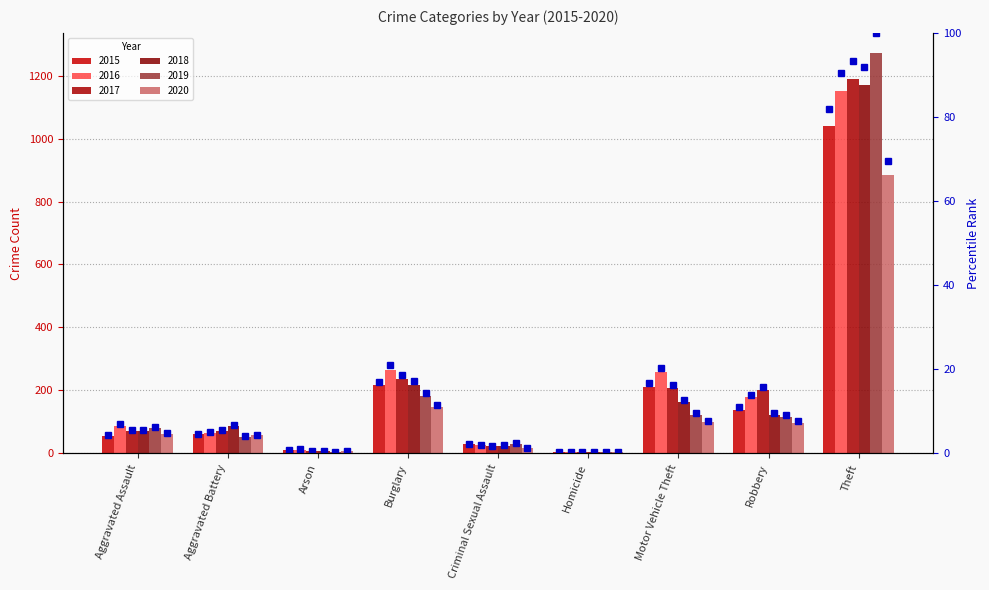

What is the label of the 8th bar from the right?

Aggravated Battery